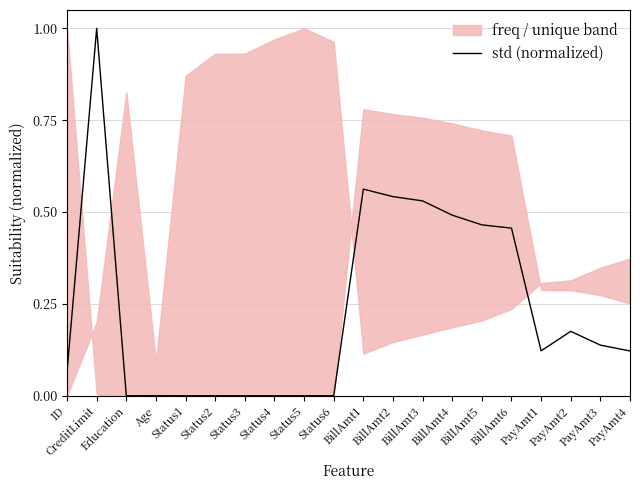

List the labels in order of value, smallest first.

Education, Status1, Status5, Status2, Status4, Status6, Status3, Age, ID, PayAmt4, PayAmt1, PayAmt3, PayAmt2, BillAmt6, BillAmt5, BillAmt4, BillAmt3, BillAmt2, BillAmt1, CreditLimit